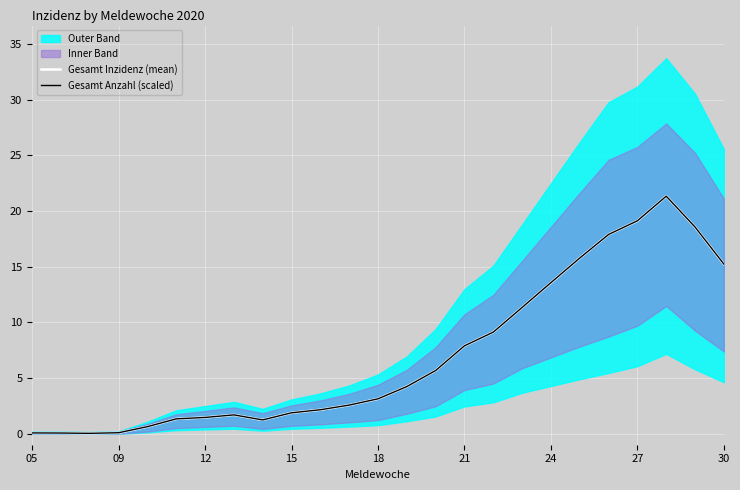

The Gesamt Anzahl (scaled) series shows 4.2 at 13. True or false?

True